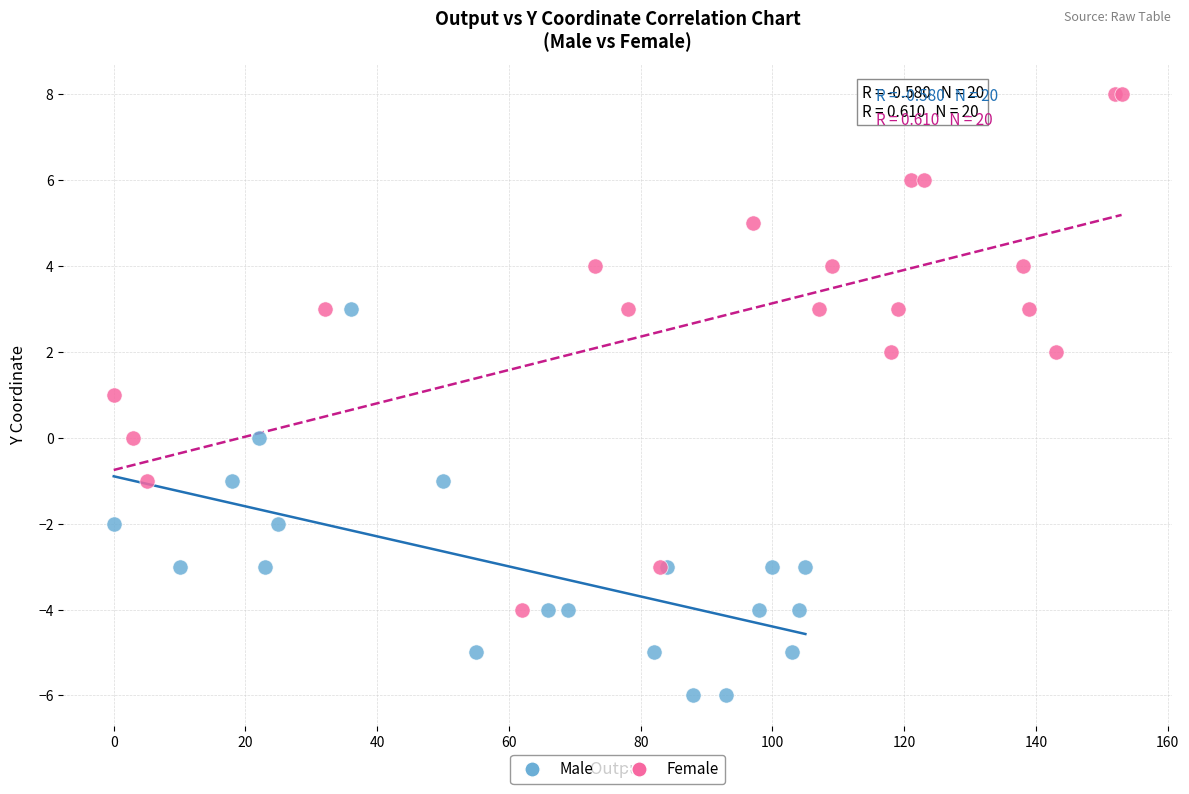

Which series has the widest spread of Y values?

Female